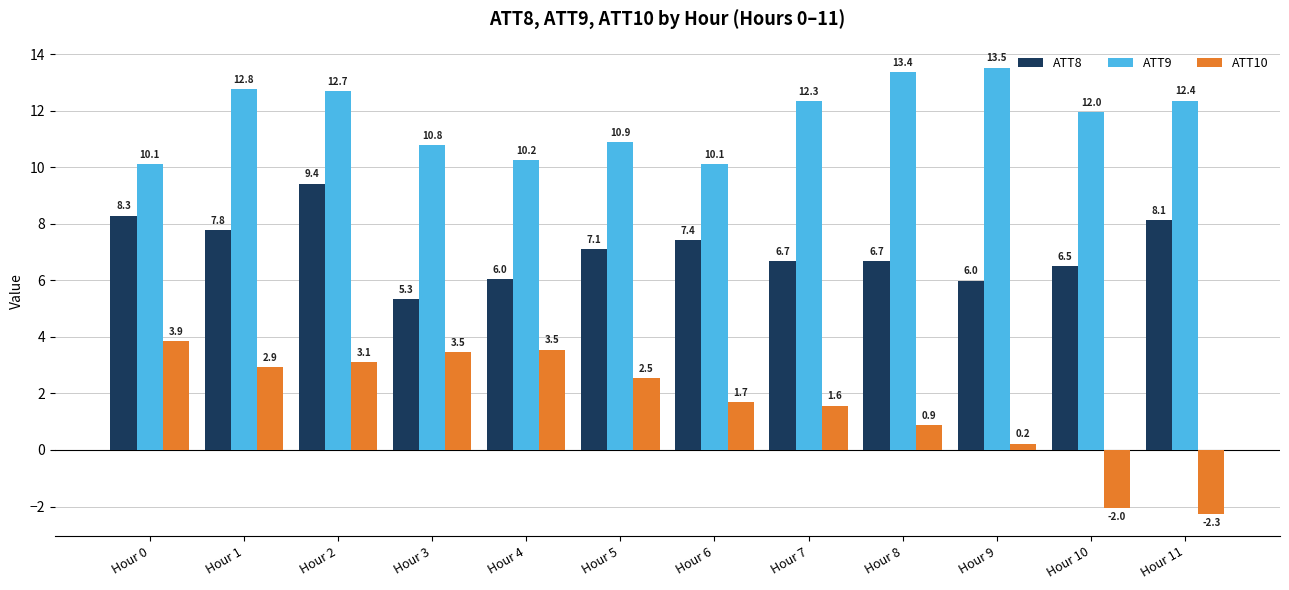

Where is ATT9 nearest to the value 11?

Hour 5